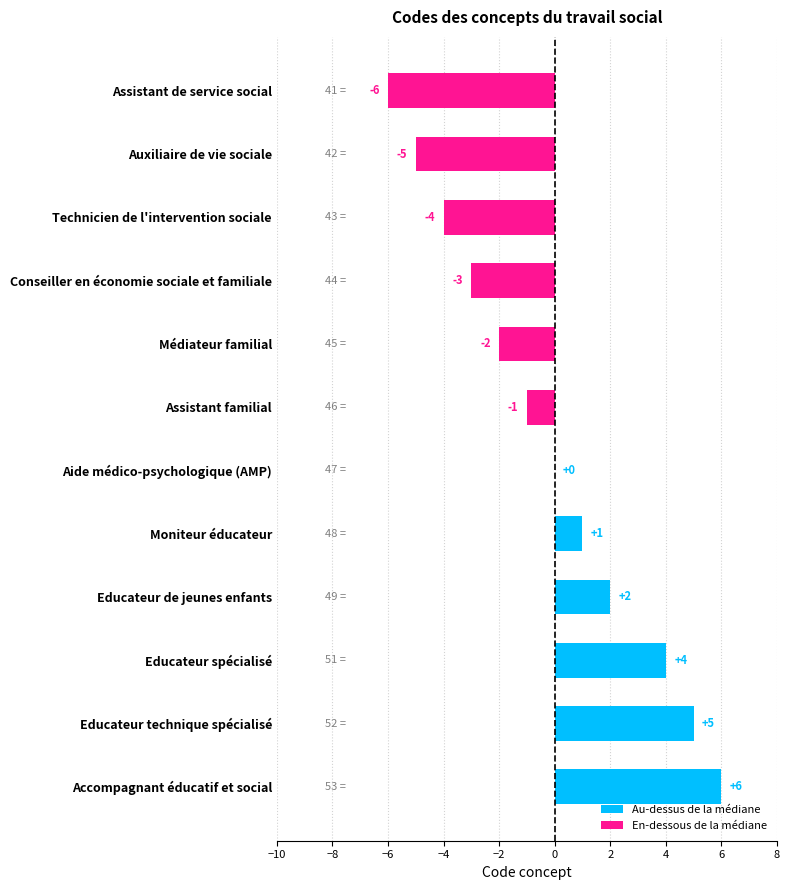

What is the maximum value shown in the chart?

6